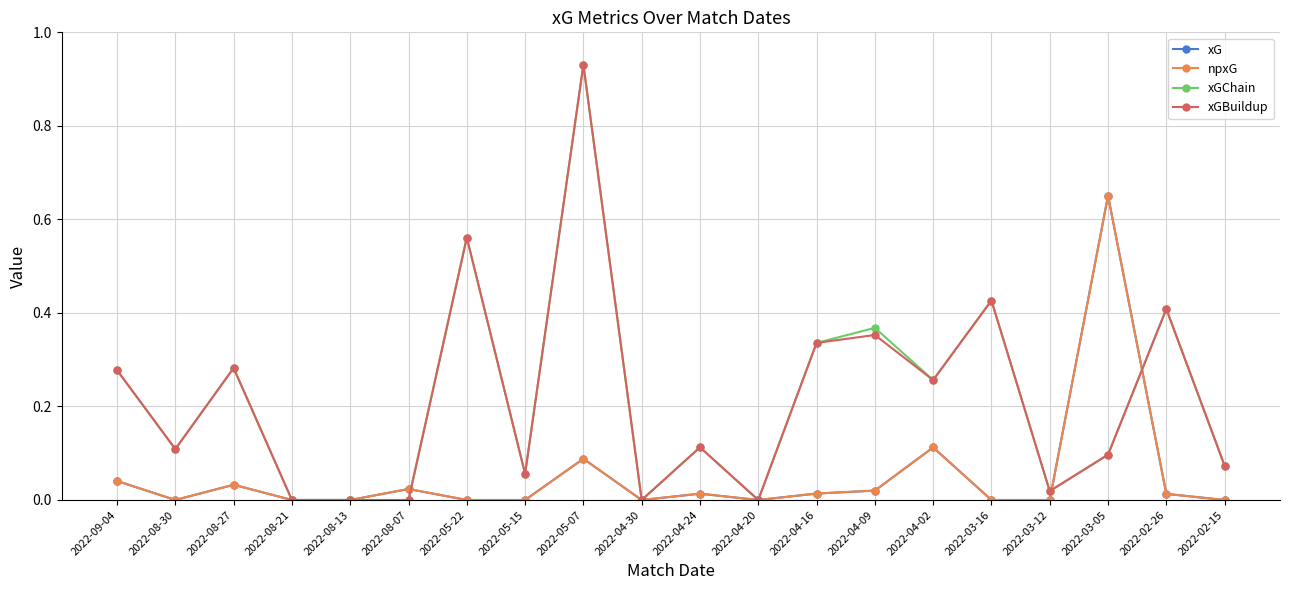

True or false: xGChain and xGBuildup intersect in this chart.

False